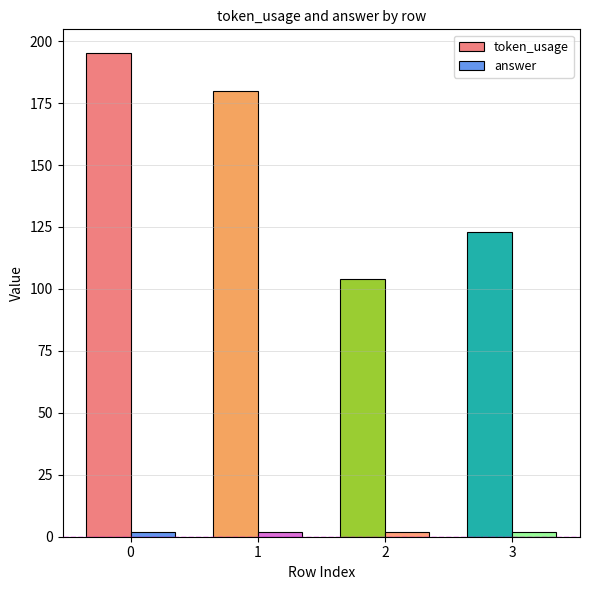

Count the token_usage values in the range 123 to 195.

3